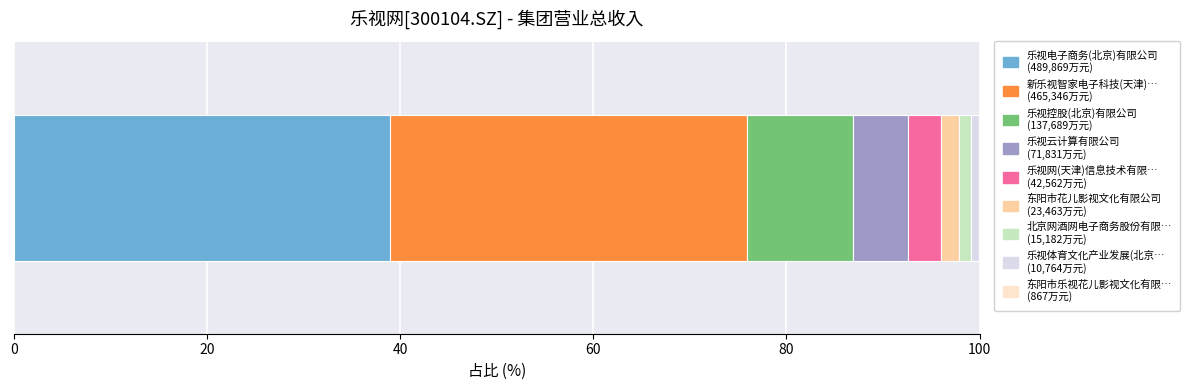

How many series are shown in this chart?

9